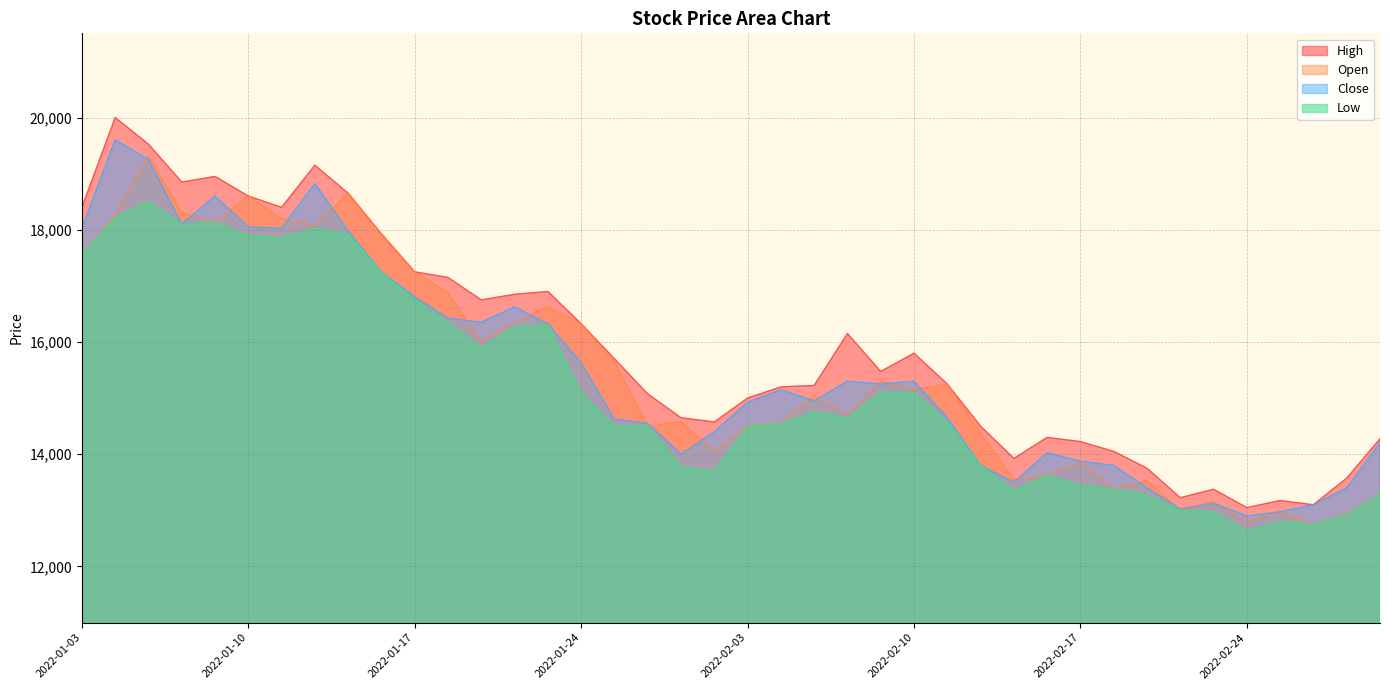

At which label does Close reach its peak?

2022-01-04